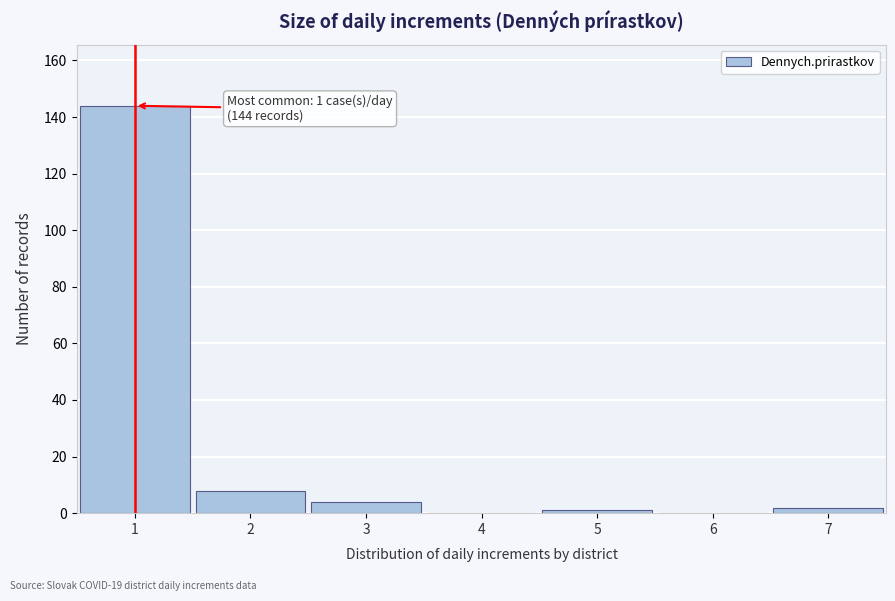

Reading left to right, extract all data points from this chart.

1=144	2=8	3=4	4=0	5=1	6=0	7=2